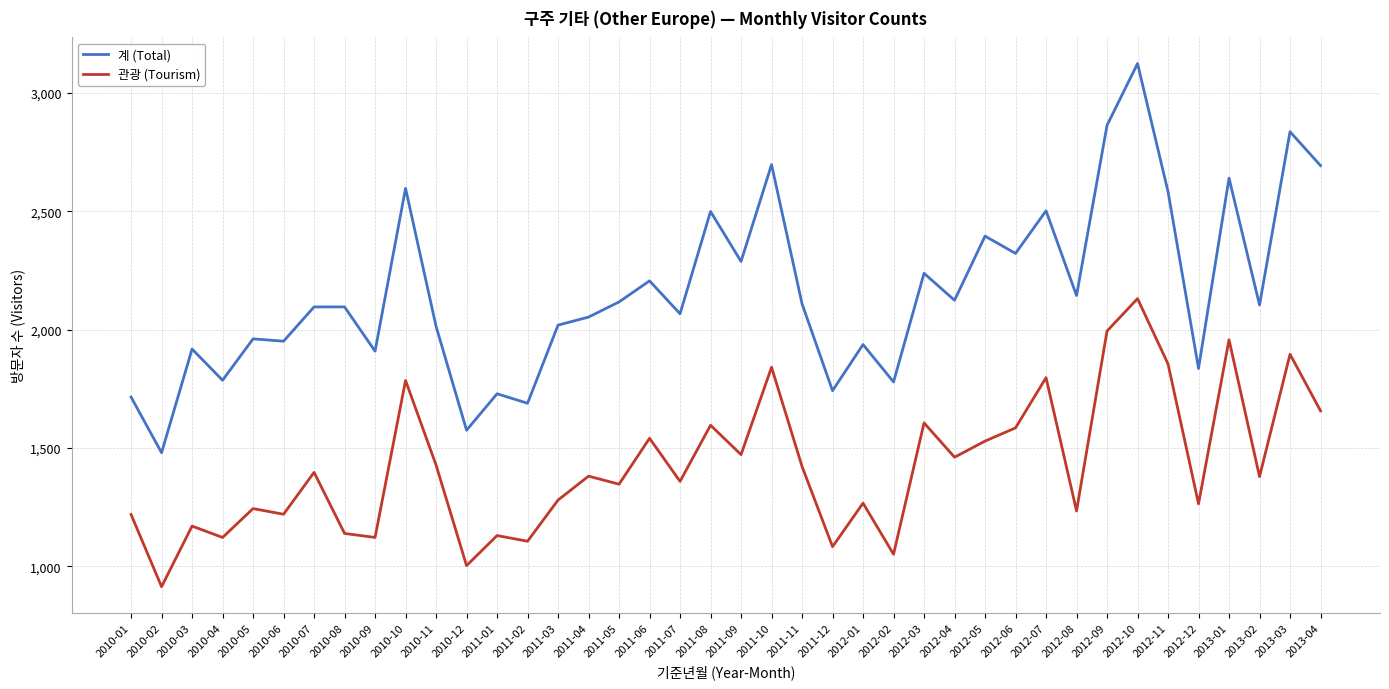

True or false: 계 (Total) and 관광 (Tourism) intersect in this chart.

False